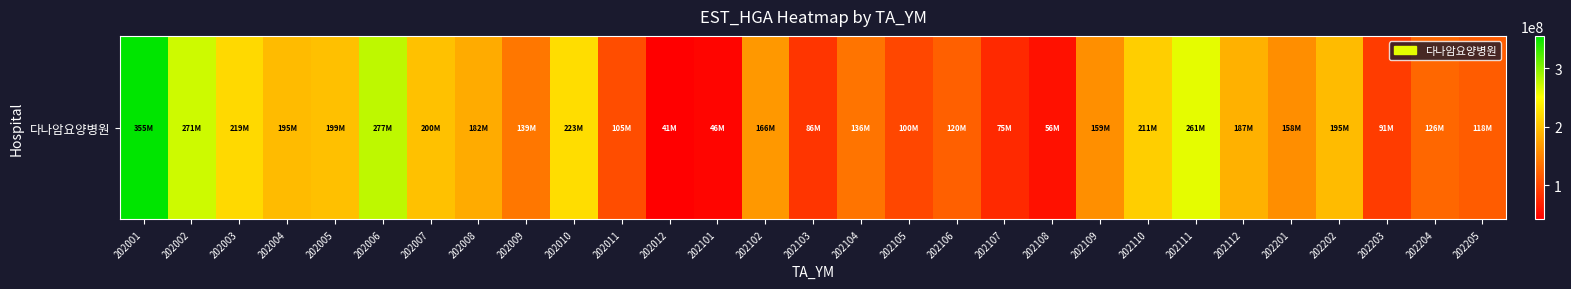

What is the difference between the values at 202112 and 202111?

73875954